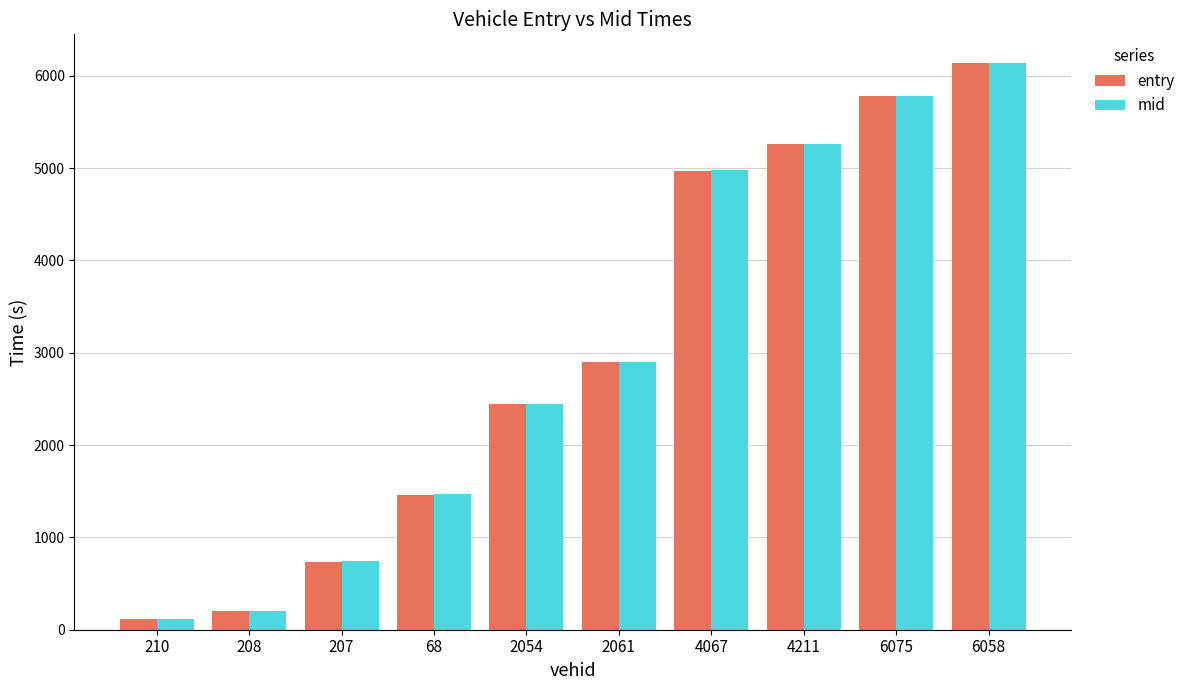

What is the sum of all entry values?

30003.6